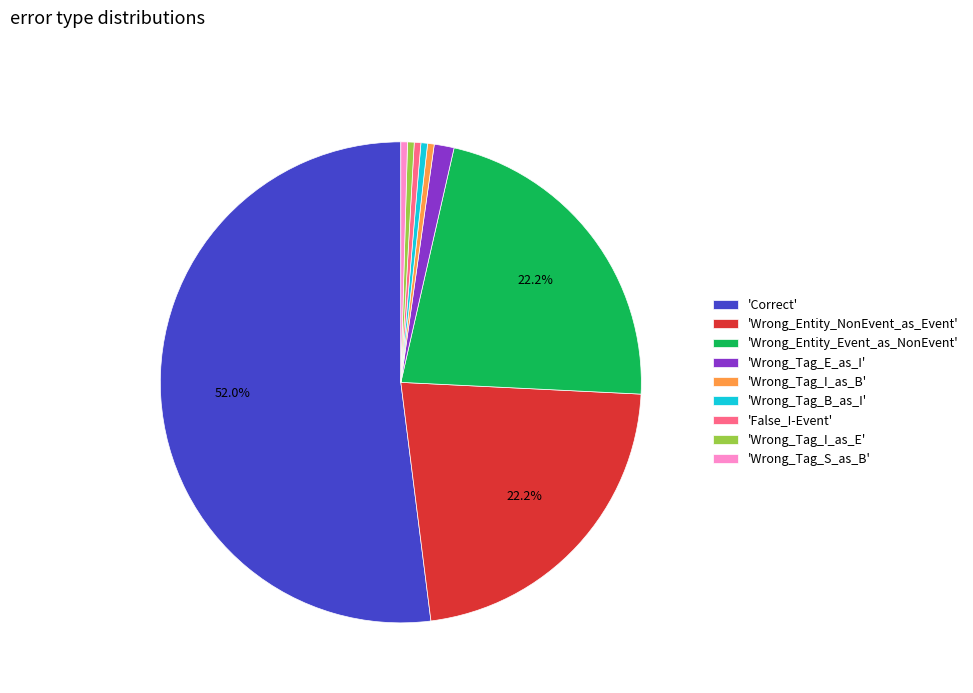

Which category accounts for the majority?

'Correct'